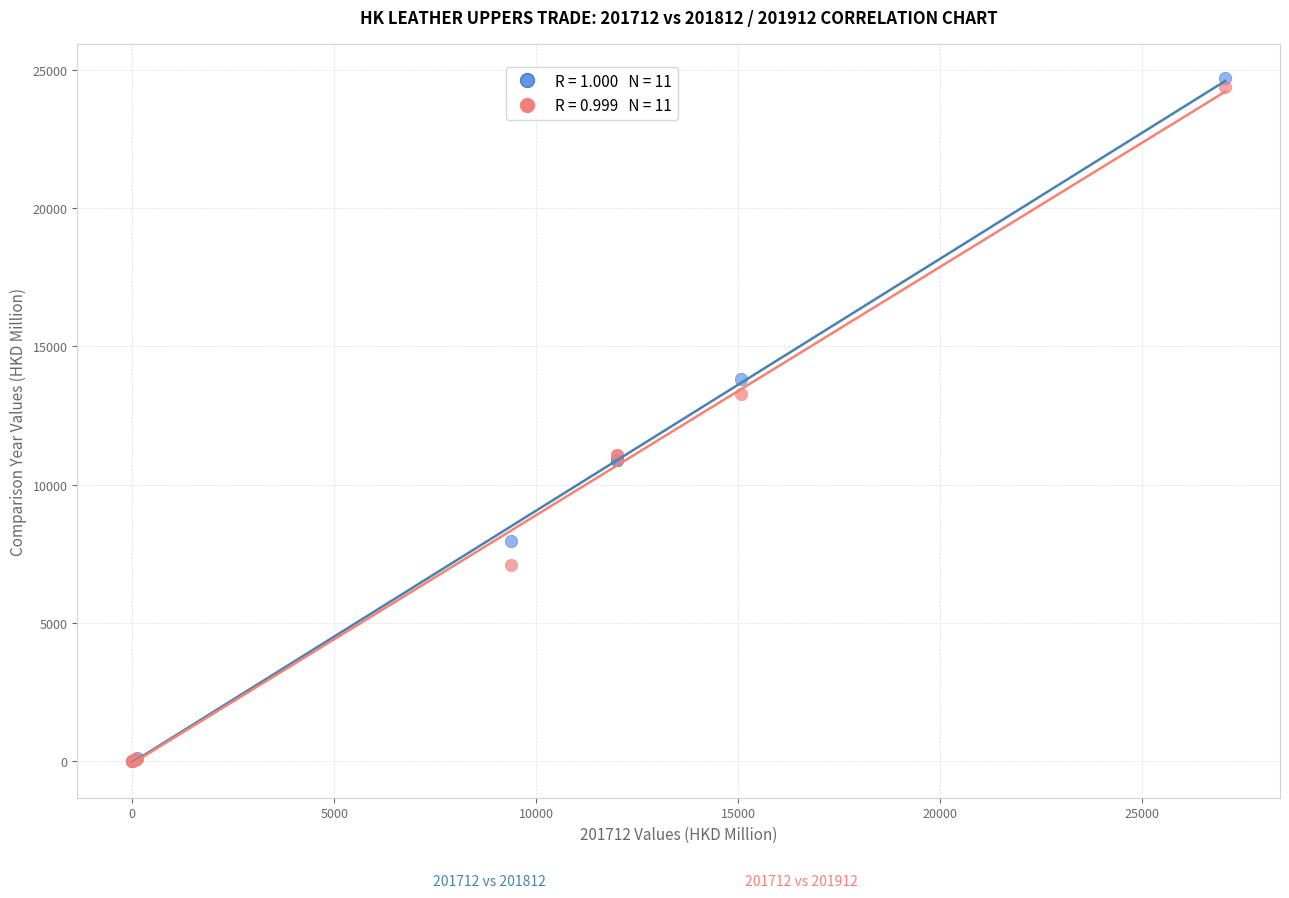

Across all series, what Y value is closest to 12348?

13290.5